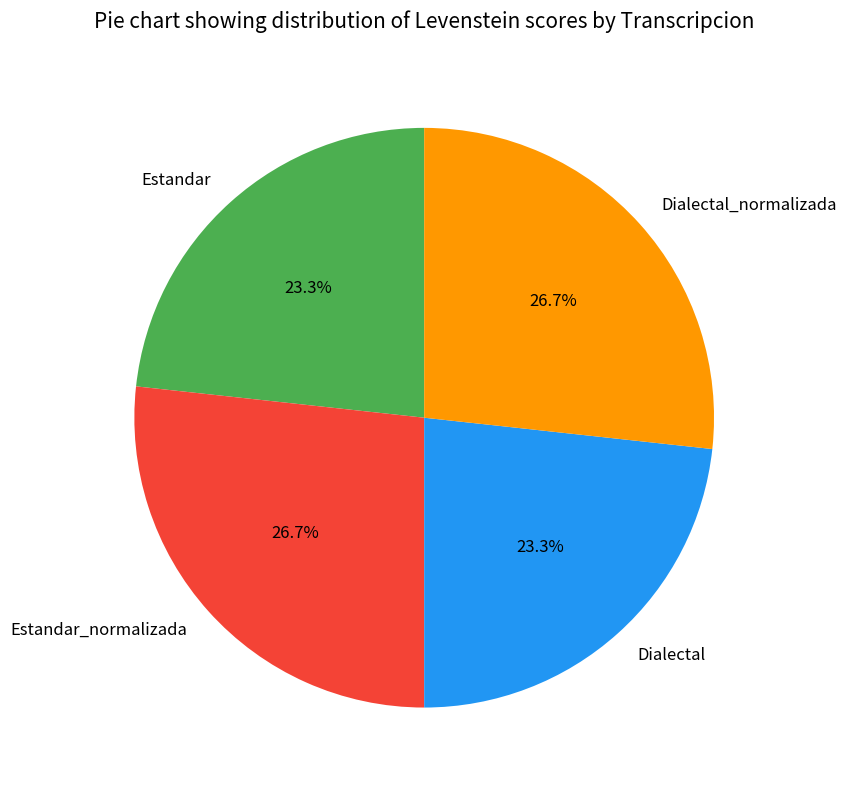

Which has a higher value, Estandar or Estandar_normalizada?

Estandar_normalizada